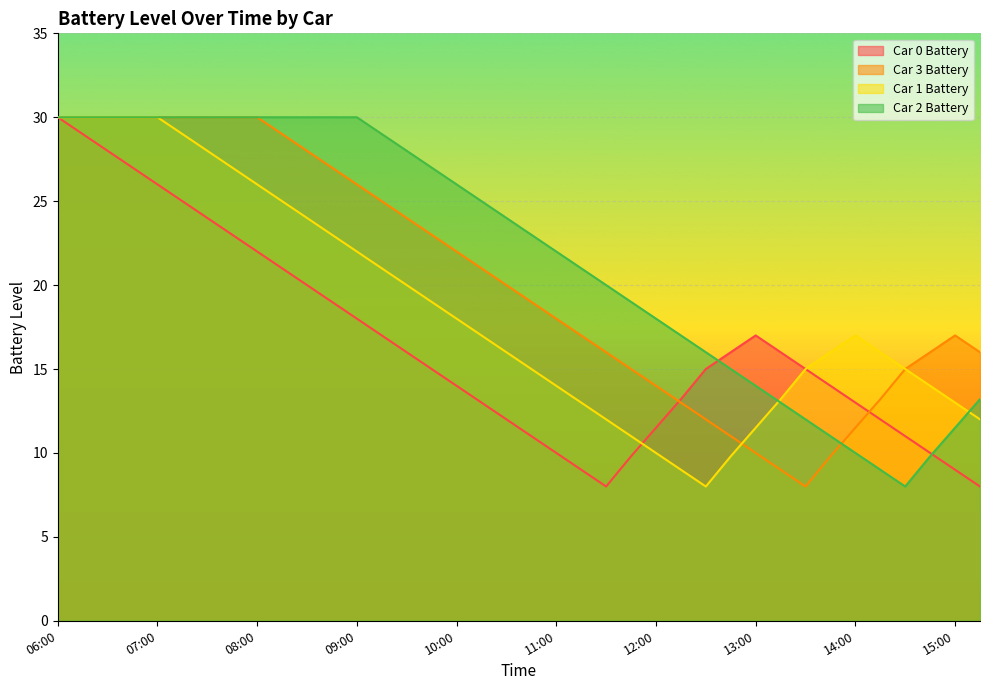

The Car 2 Battery series shows 35.1 at 11:15. True or false?

False